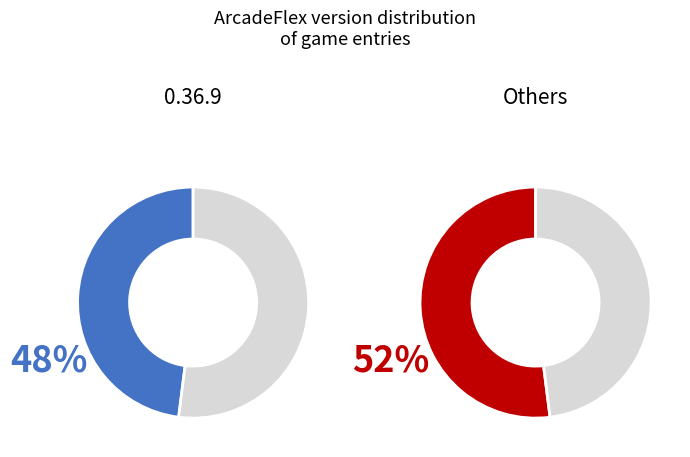

How many segments does this pie chart have?

4